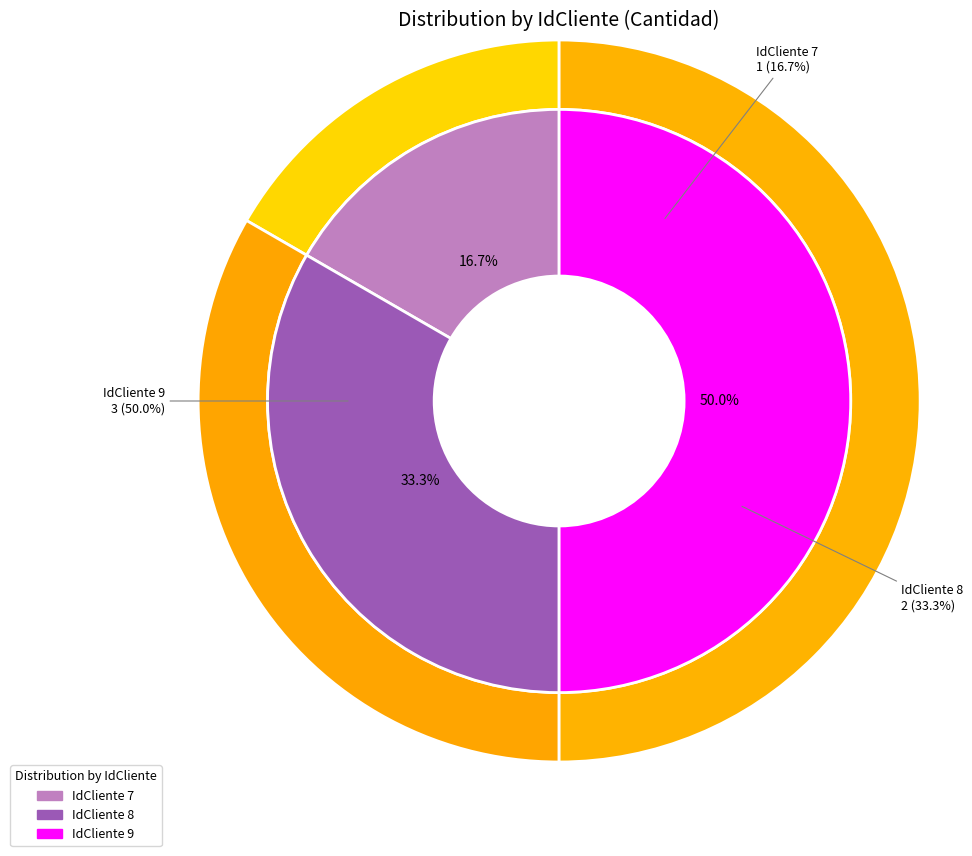

Is there a majority slice in this chart?

No